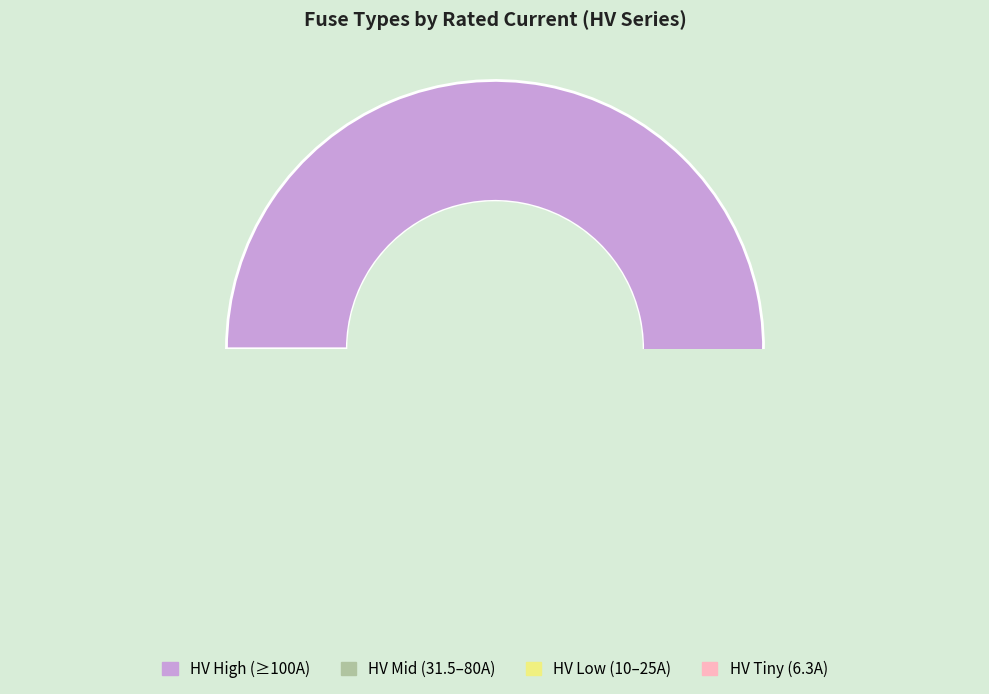

Does HV 40A represent more than half of the total?

No